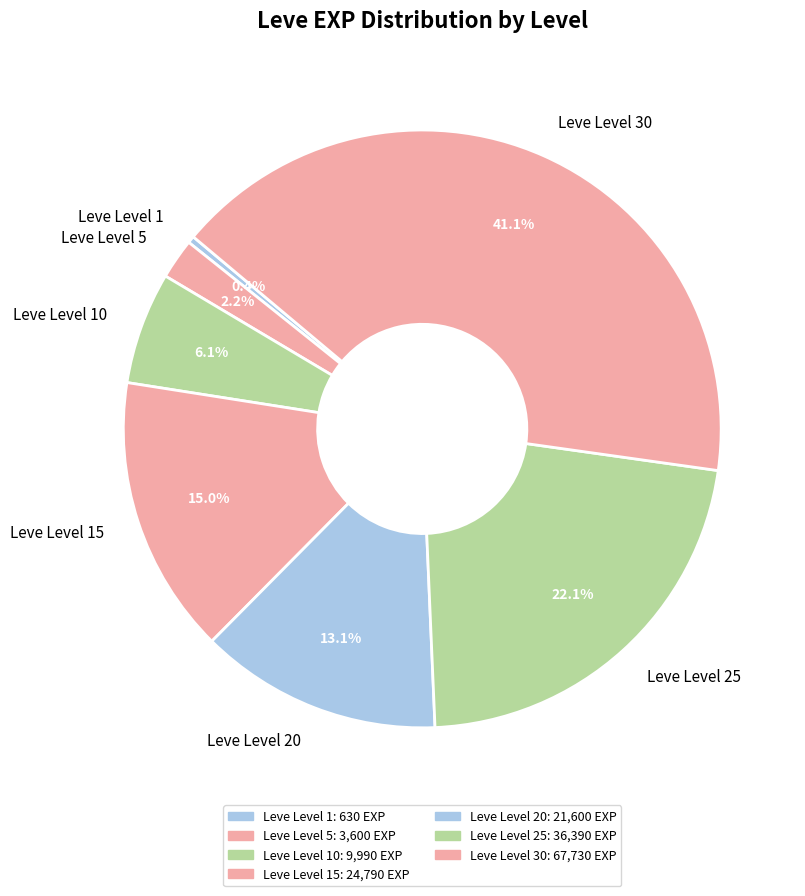

Is it true that Leve Level 30 is 49% of the pie?

False